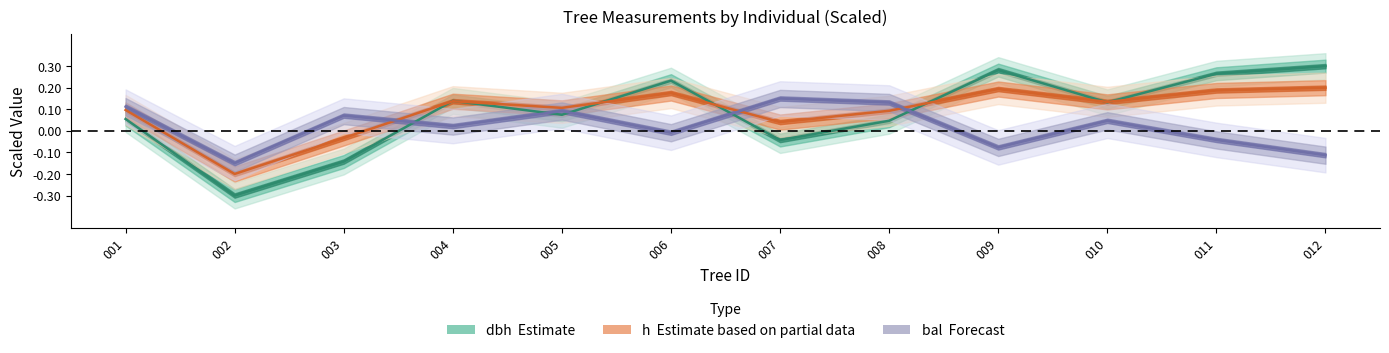

What is the value of the bal point at the 12th from the left?

-0.1